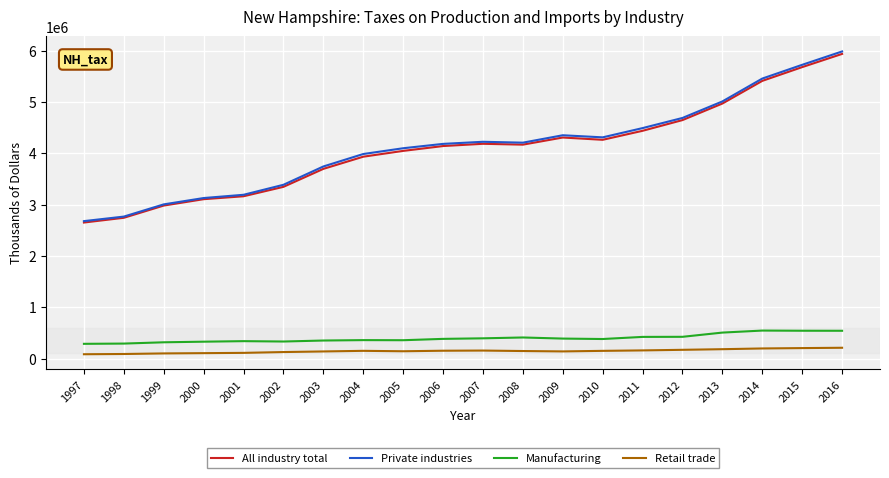

The All industry total series shows 4141212 at 2006. True or false?

True